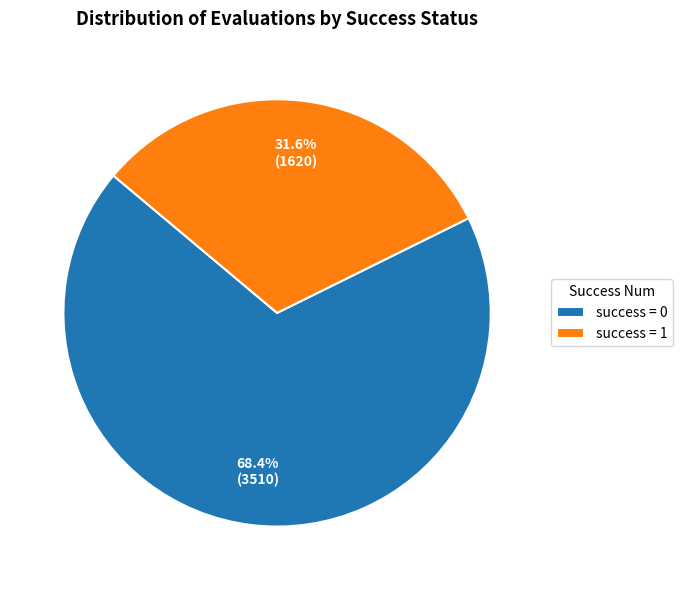

How many slices are in this pie chart?

2